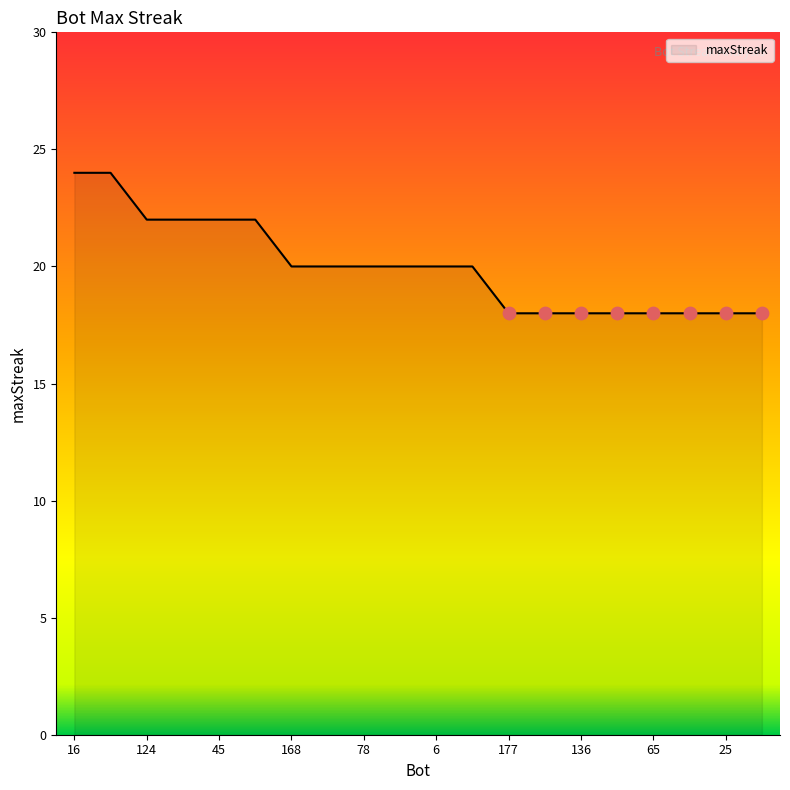

What is the difference between the maximum and minimum values?

6